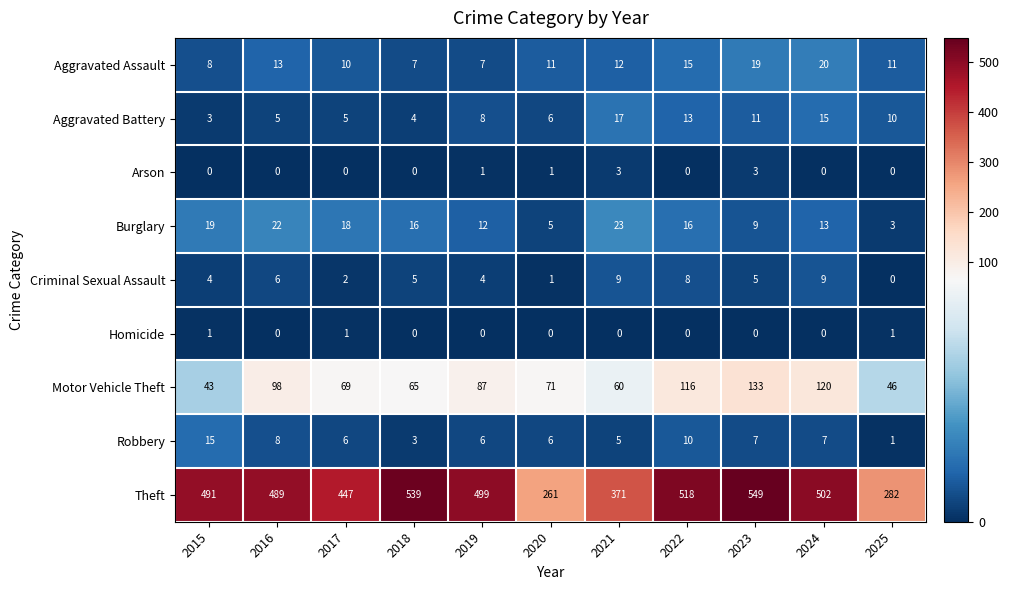

The value of Criminal Sexual Assault at 2020 is 2. True or false?

False